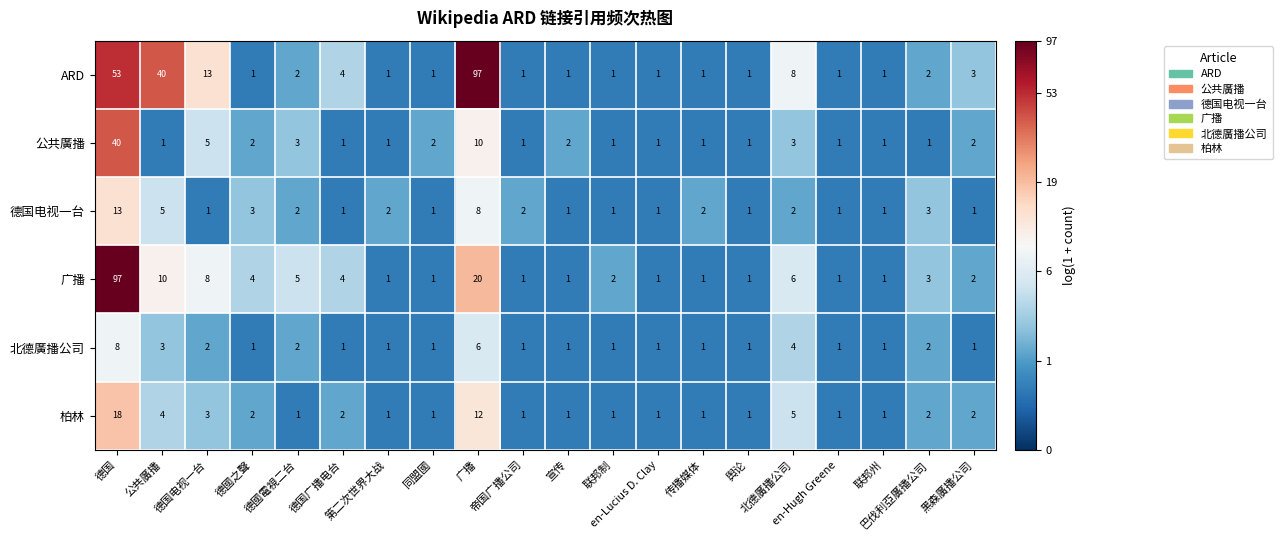

At how many categories does at least one series exceed 12?

4